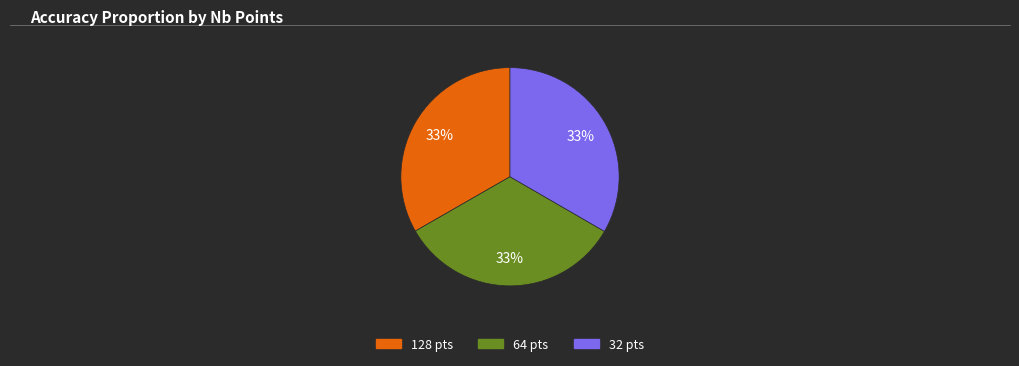

To the nearest percent, what percentage of the pie is 64 pts?

33%